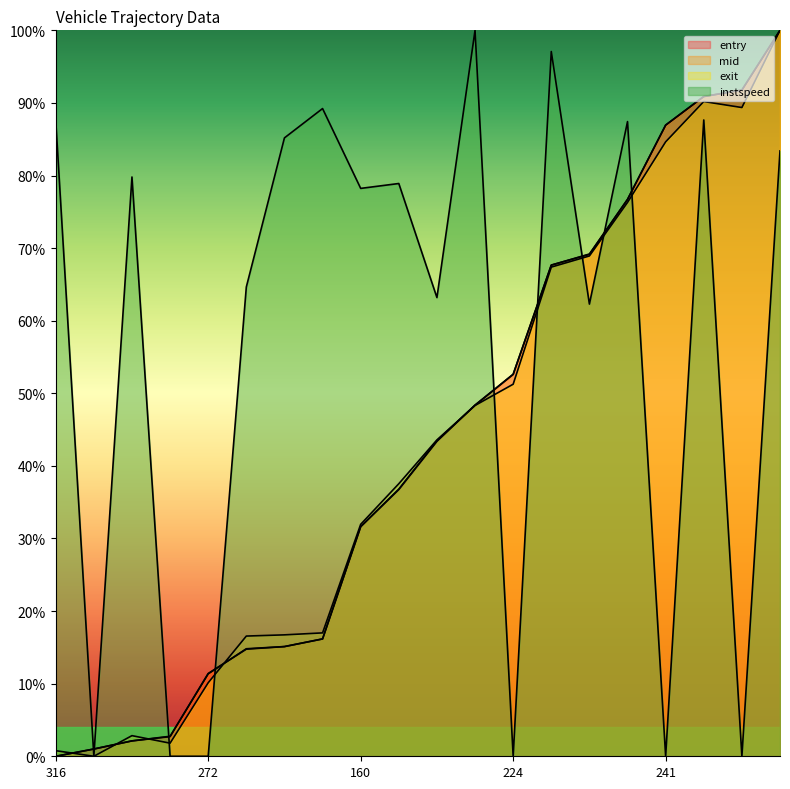

What is the label of the 2nd point from the left?

201